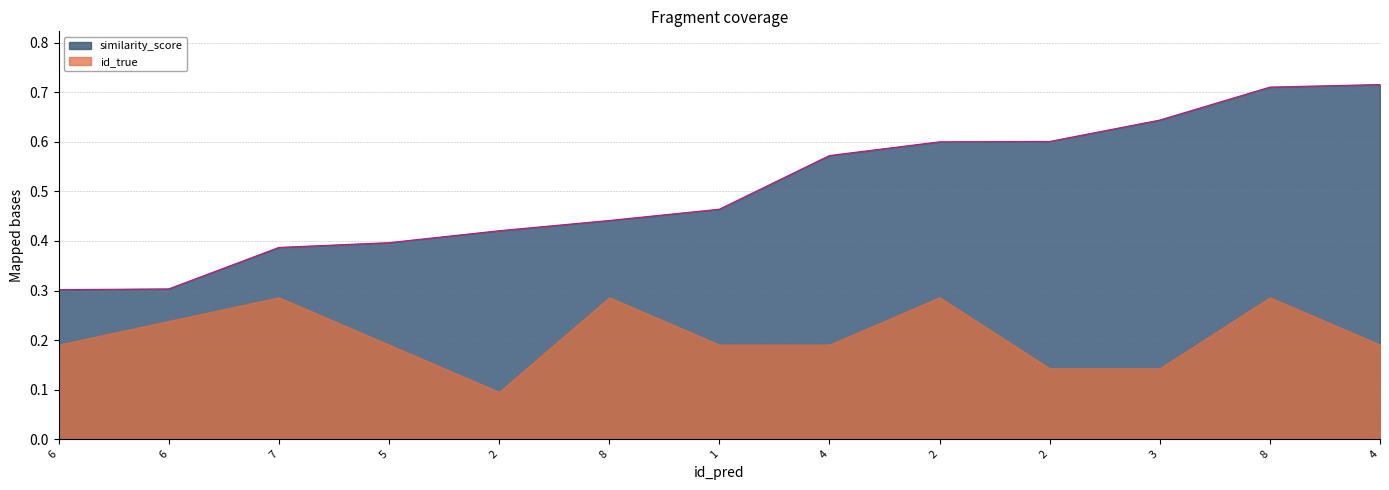

Read the value at 8.

0.7